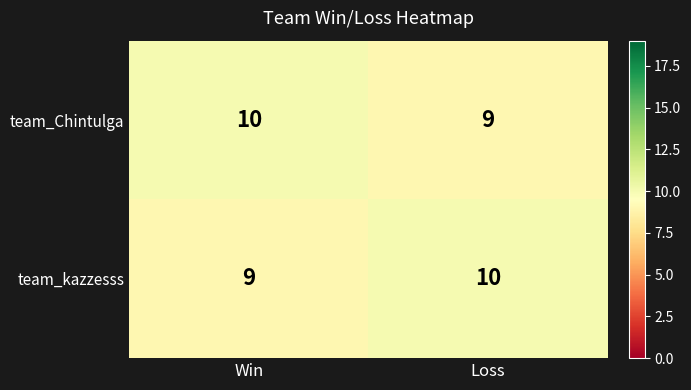

Rank the categories by team_kazzesss value from lowest to highest.

Win, Loss